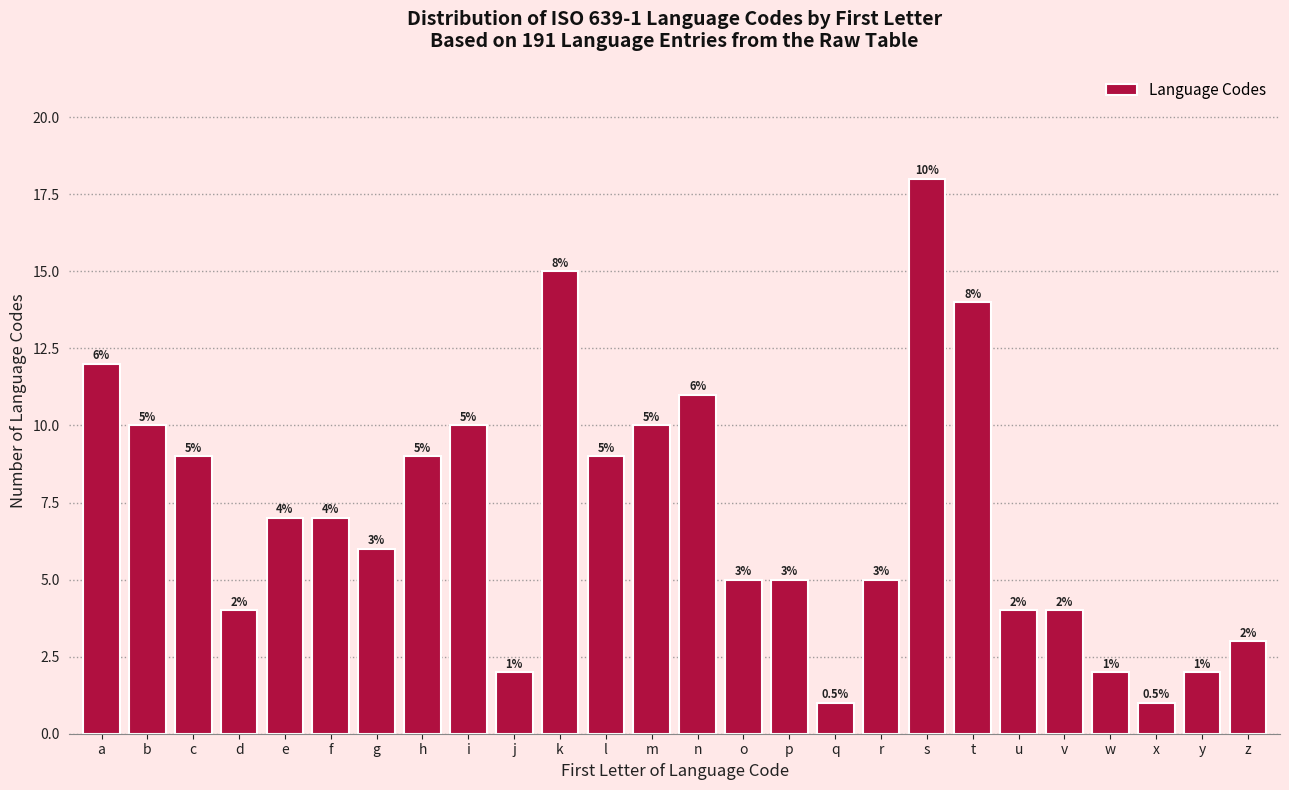

Reading left to right, what are all the values shown in this chart?

12	10	9	4	7	7	6	9	10	2	15	9	10	11	5	5	1	5	18	14	4	4	2	1	2	3